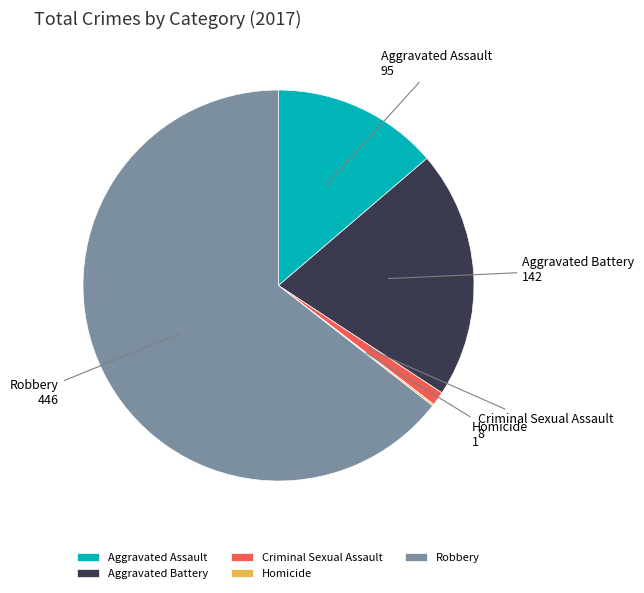

Does any single category account for the majority?

Yes